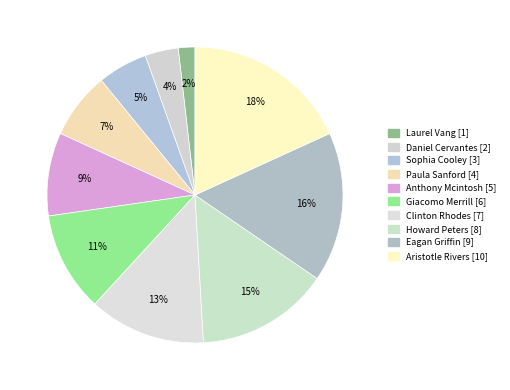

How many slices are in this pie chart?

10